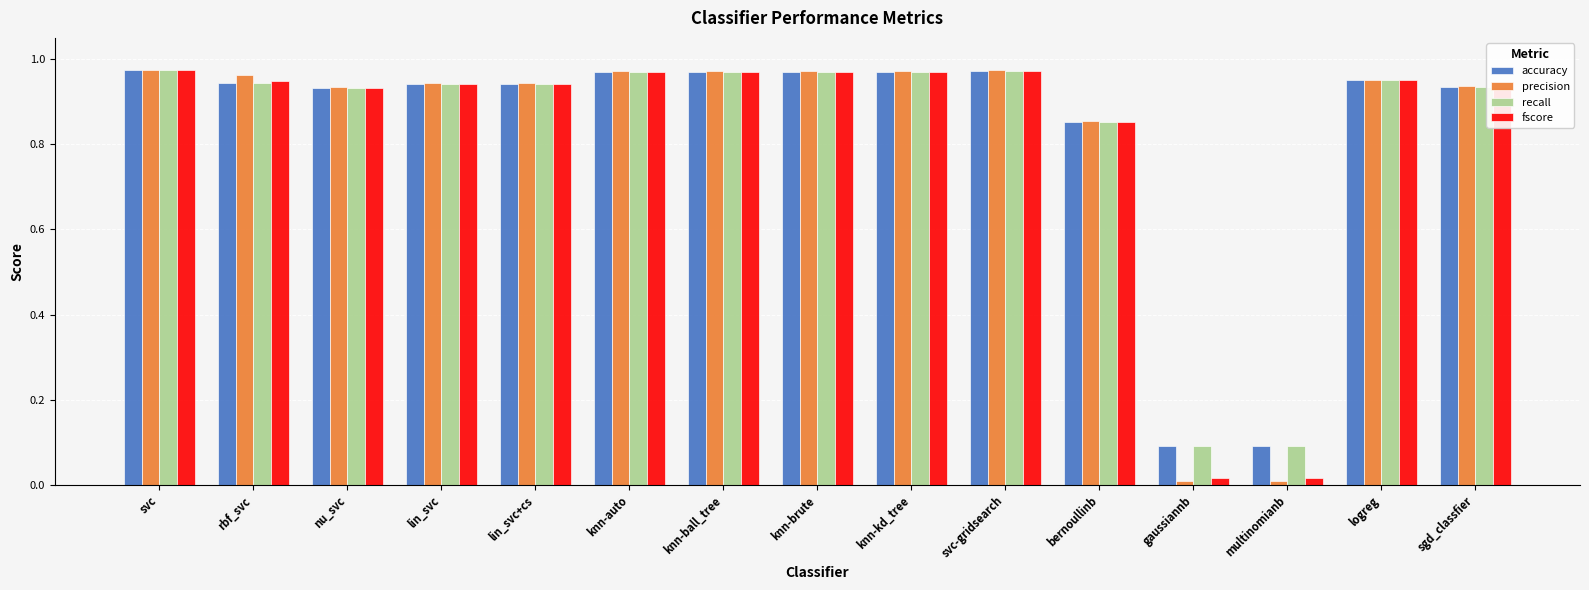

The precision series shows 1.4 at logreg. True or false?

False